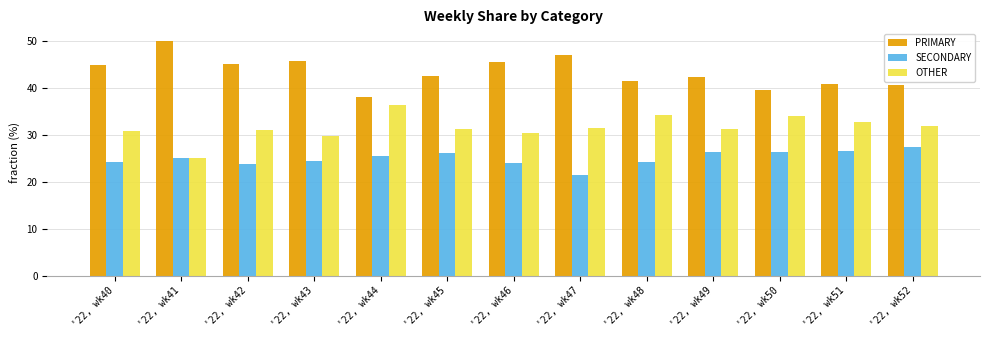

At which label does SECONDARY reach its minimum?

'22, wk47